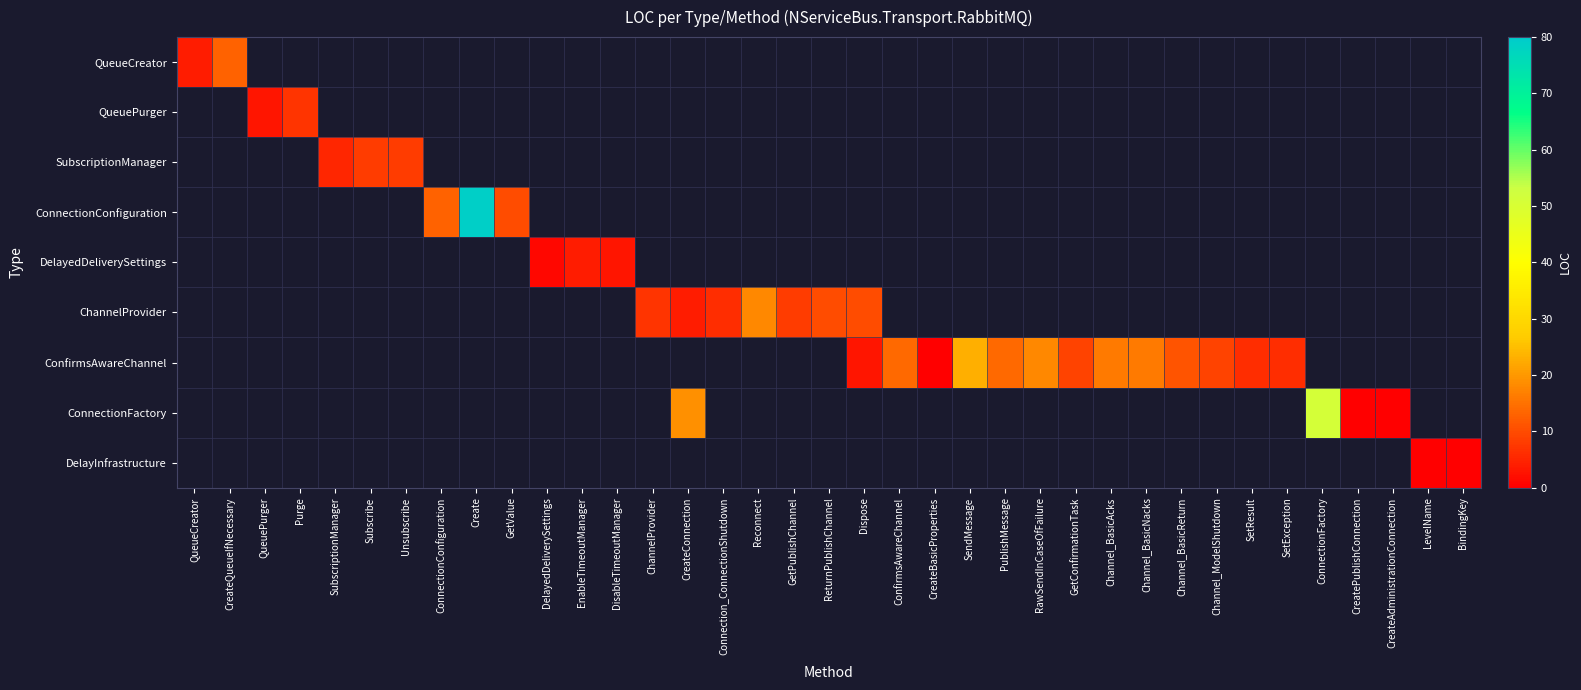

Count the number of categories in the chart.

37